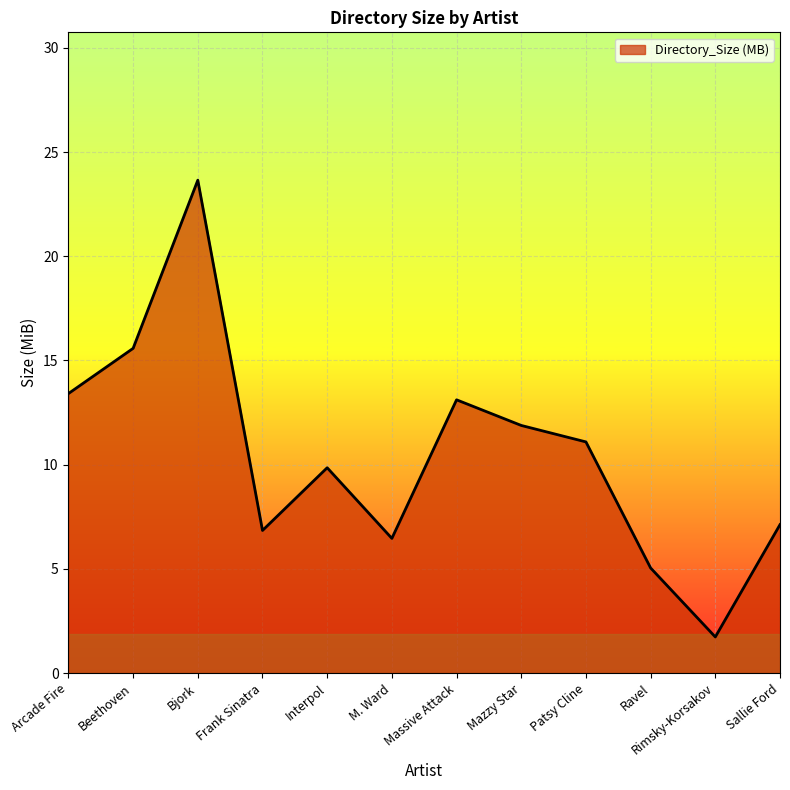

Rank the categories by value from lowest to highest.

Rimsky-Korsakov, Ravel, M. Ward, Frank Sinatra, Sallie Ford, Interpol, Patsy Cline, Mazzy Star, Massive Attack, Arcade Fire, Beethoven, Bjork